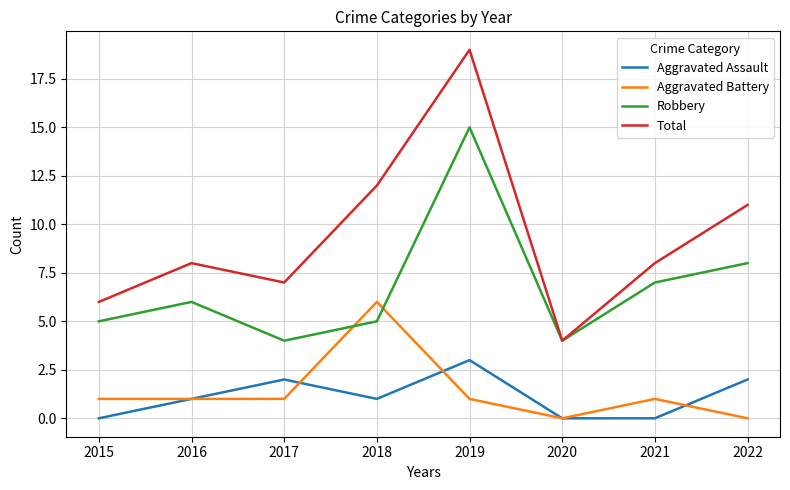

True or false: Robbery has a value of 23 at 2019.

False